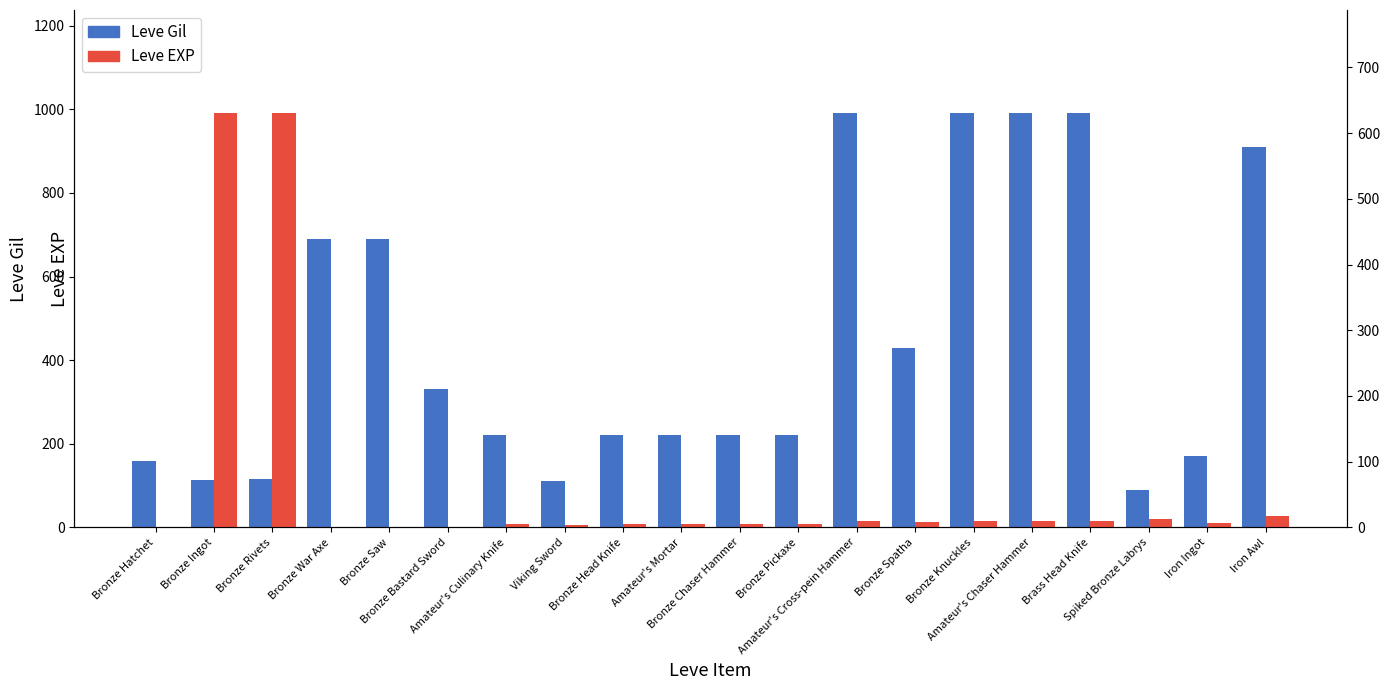

How many bars are there in each group?

2